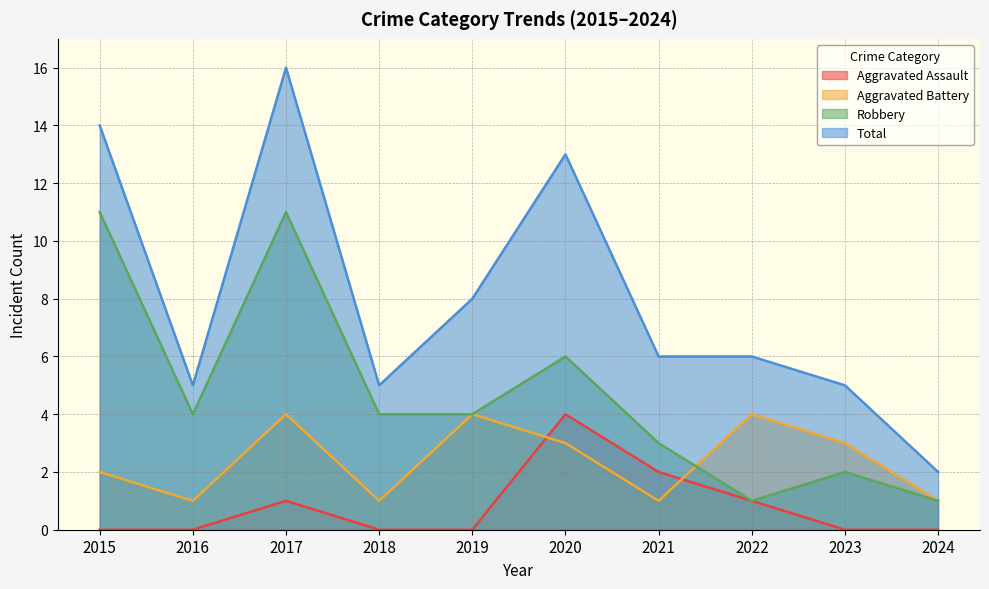

The Robbery series shows 3 at 2021. True or false?

True